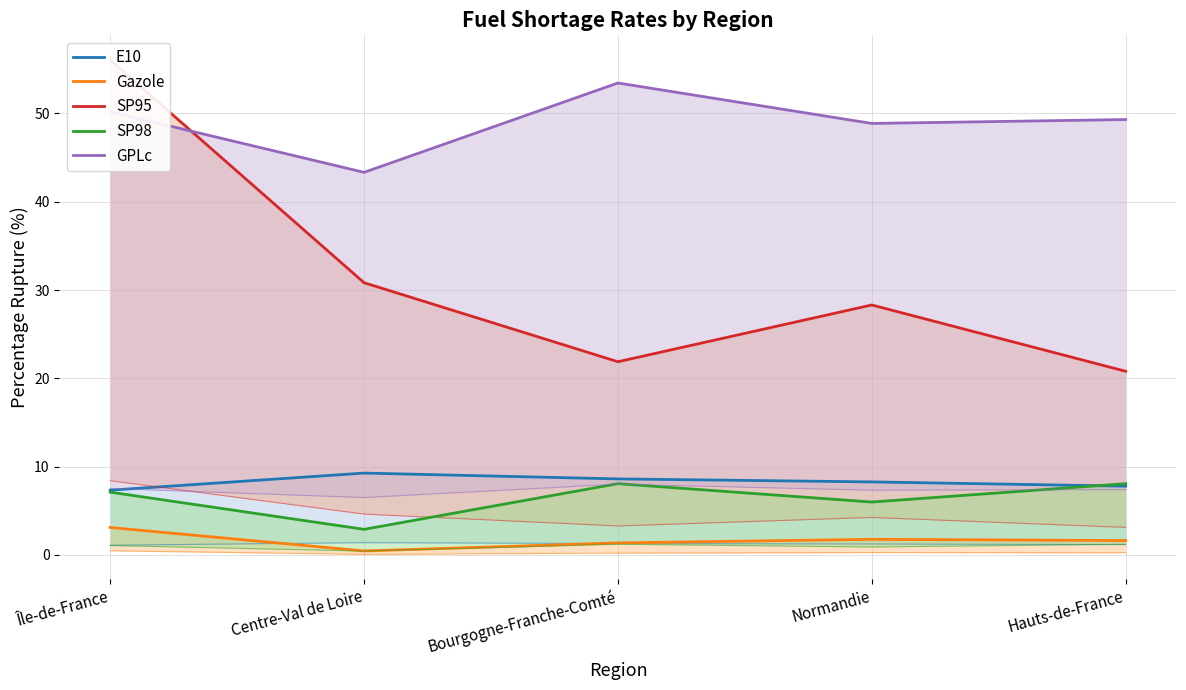

Which category has the lowest value across all series?

Centre-Val de Loire